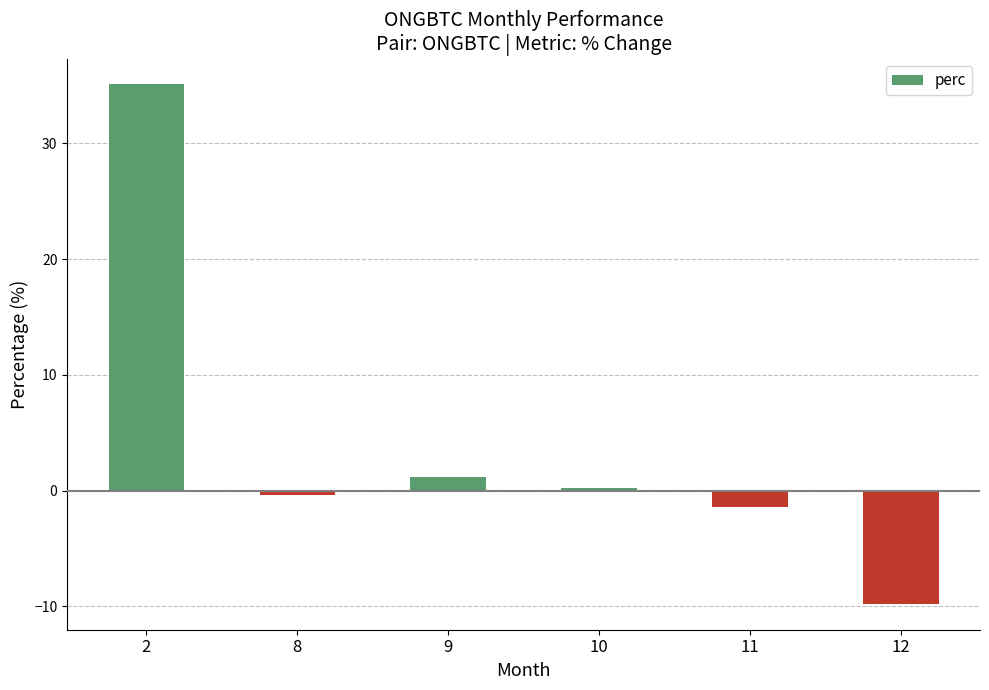

The chart shows a value of -1.4 at 11. True or false?

True